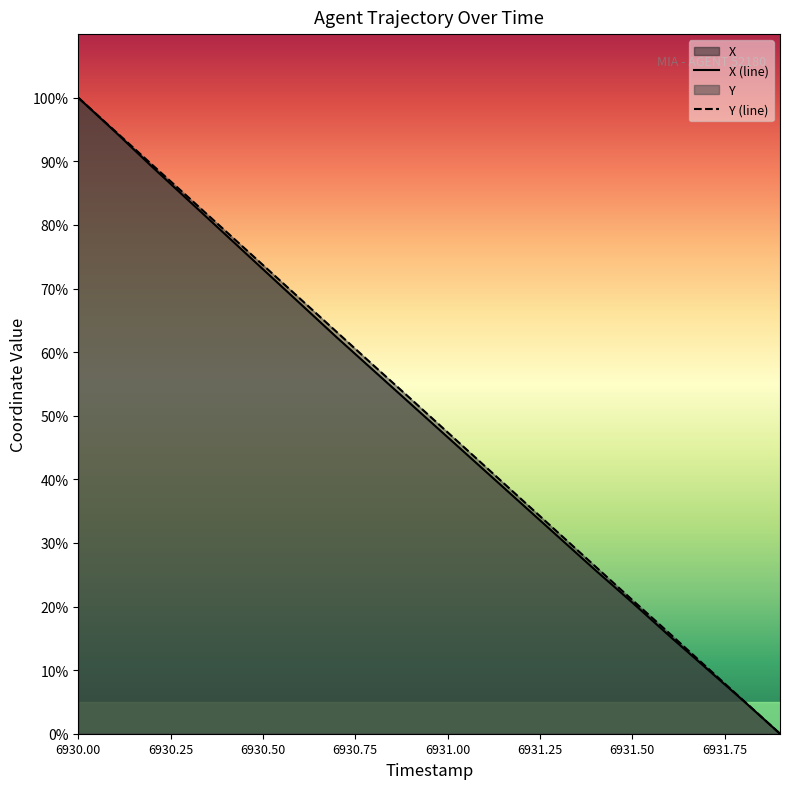

True or false: X and Y cross at least once.

False